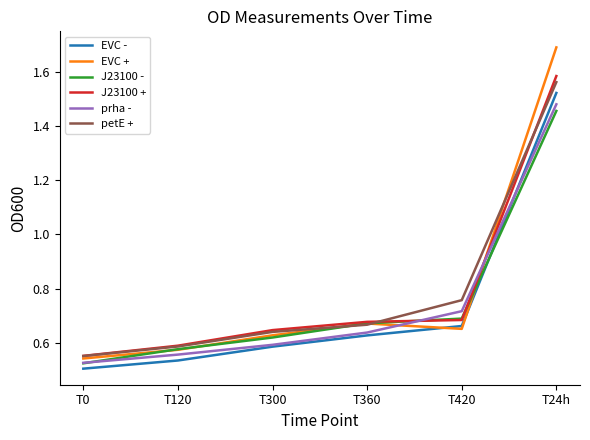

Between T120 and T24h, which series saw the biggest shift?

EVC +